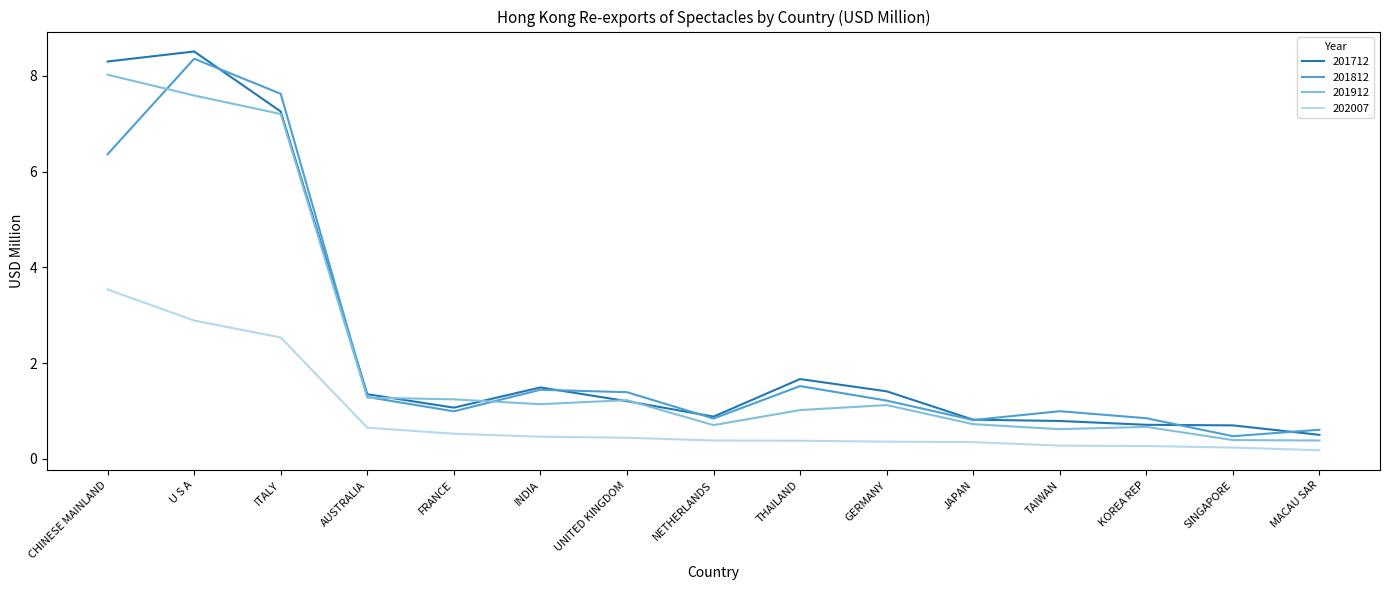

At which category is the sum across all series the highest?

U S A